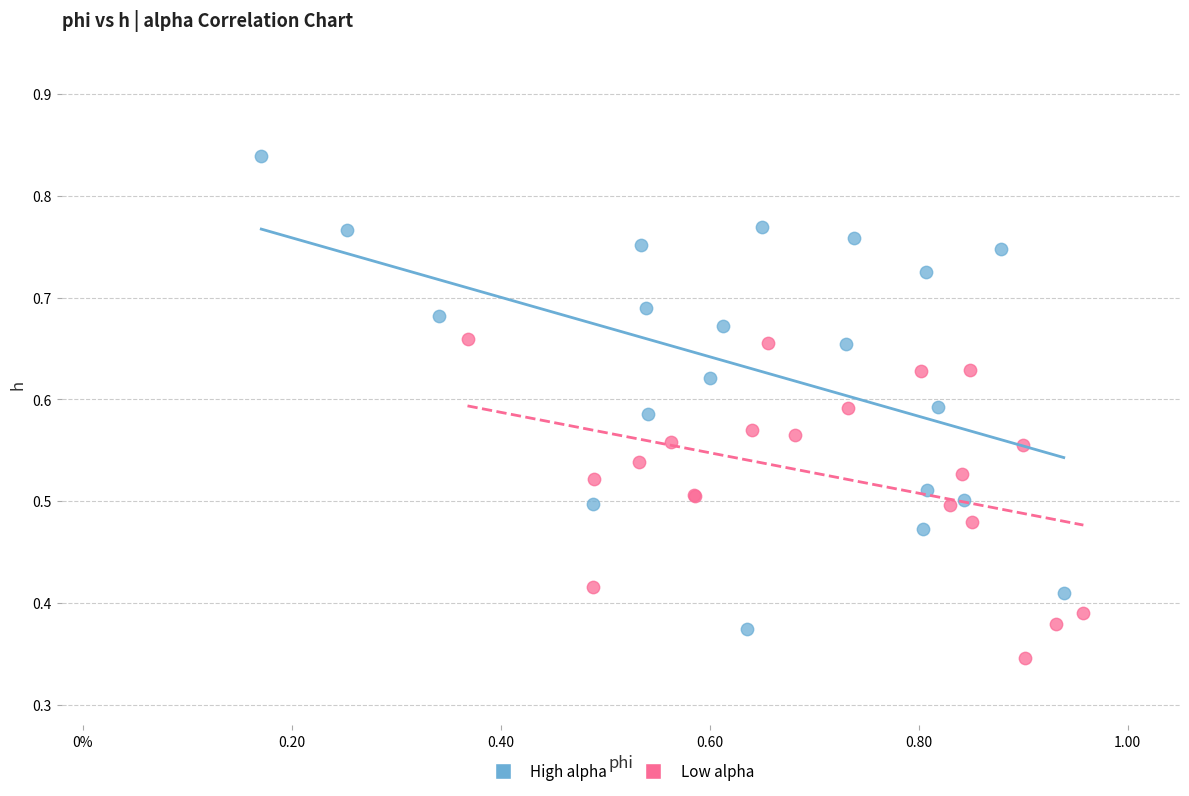

Which series has the largest Y range (max minus min)?

High alpha